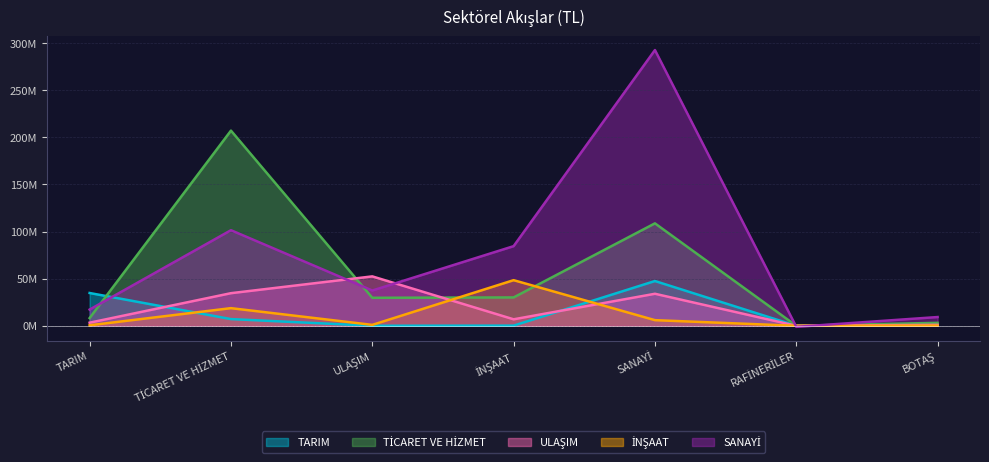

At which label does İNŞAAT reach its peak?

İNŞAAT